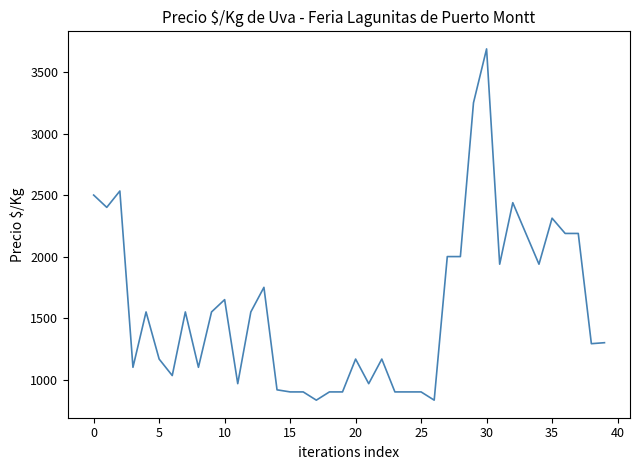

What is the greatest value displayed?

3688